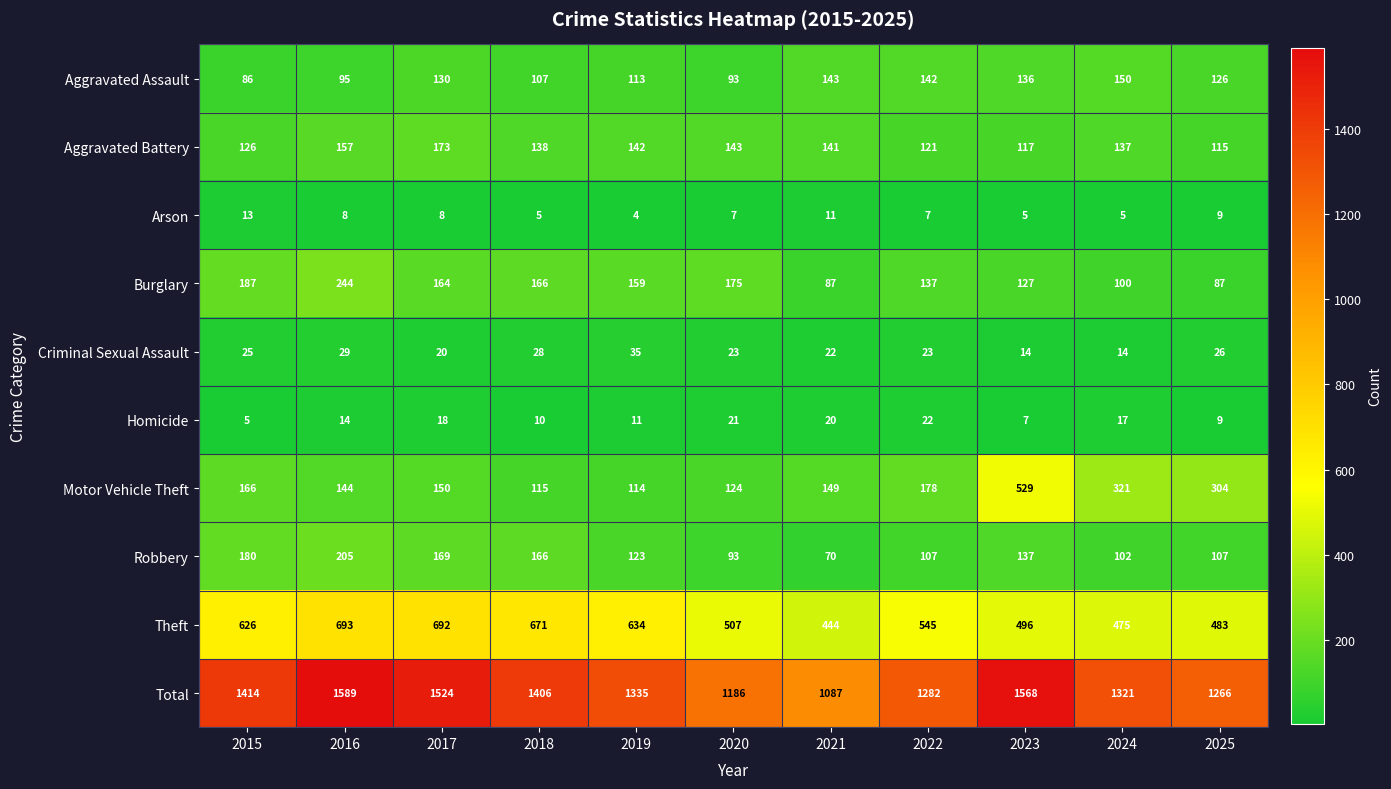

What is the average value of the Robbery series?

133